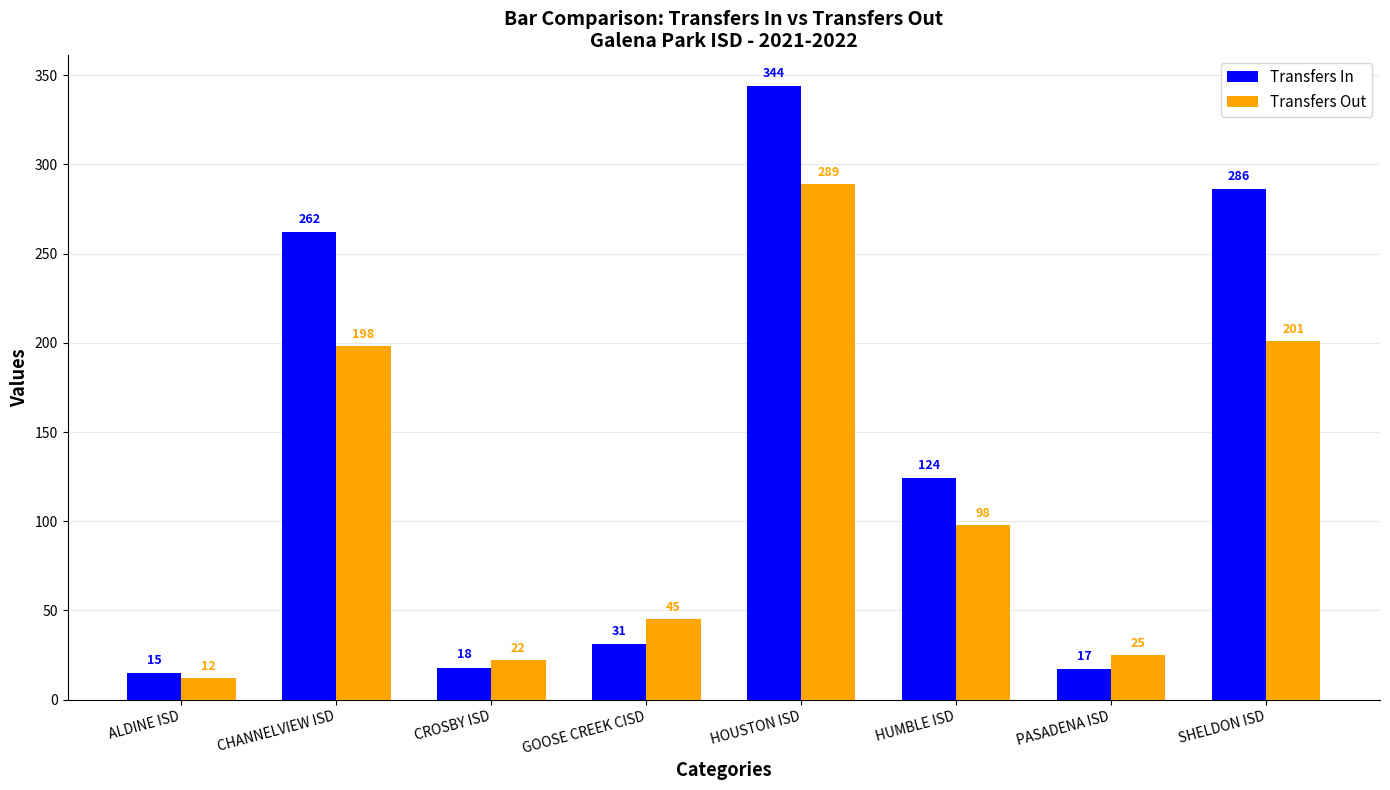

Between GOOSE CREEK CISD and HUMBLE ISD, which series saw the biggest shift?

Transfers In